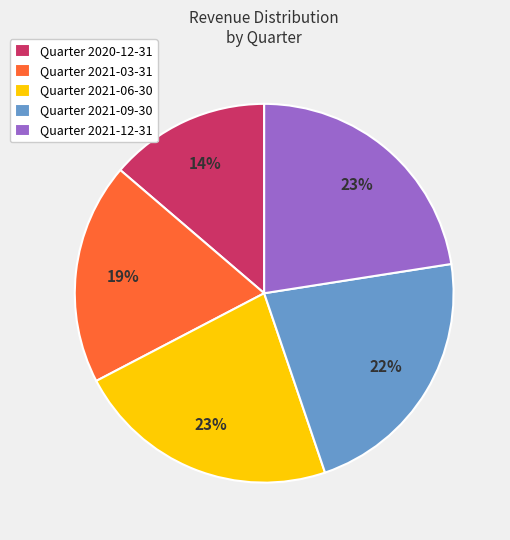

To the nearest percent, what portion does Quarter 2021-03-31 represent?

19%